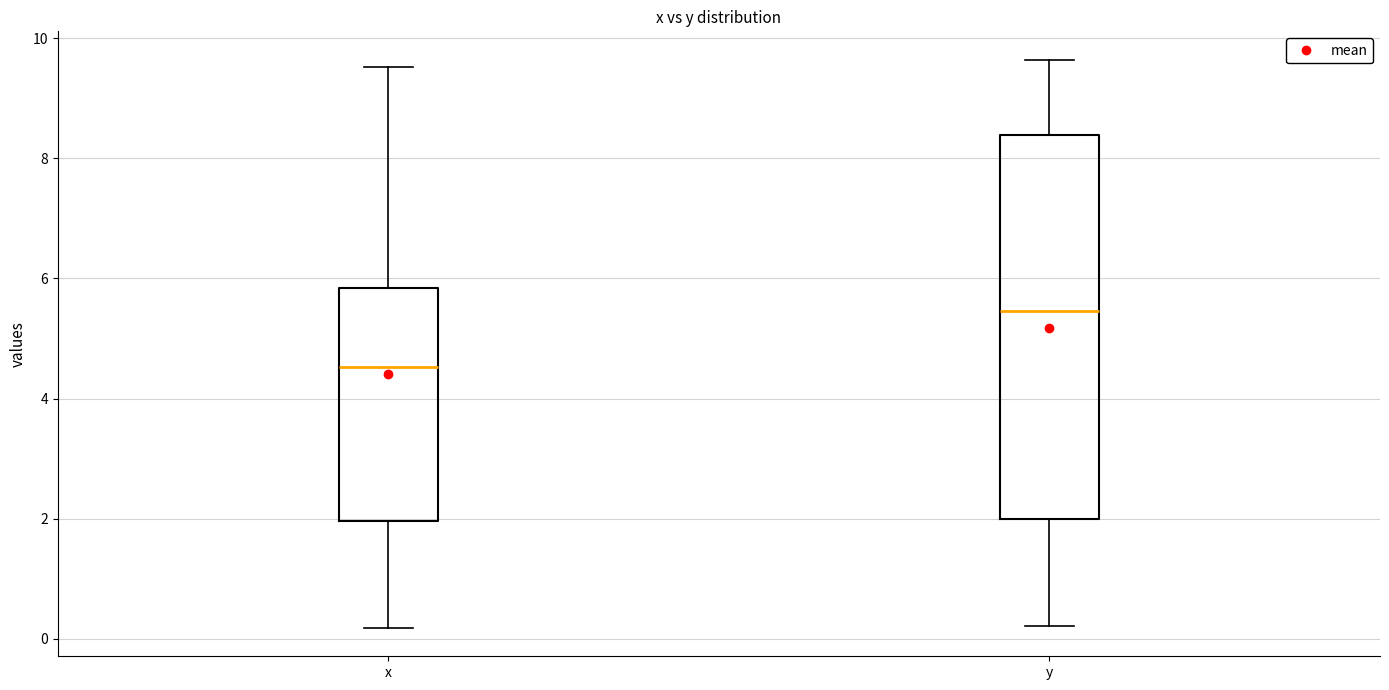

Which box has the lowest median line?

x